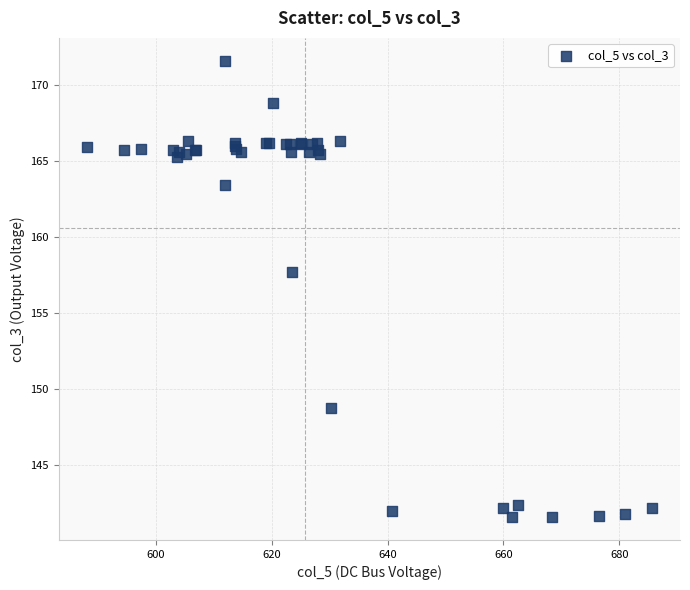

What Y value in the scatter plot is closest to 156?

157.7